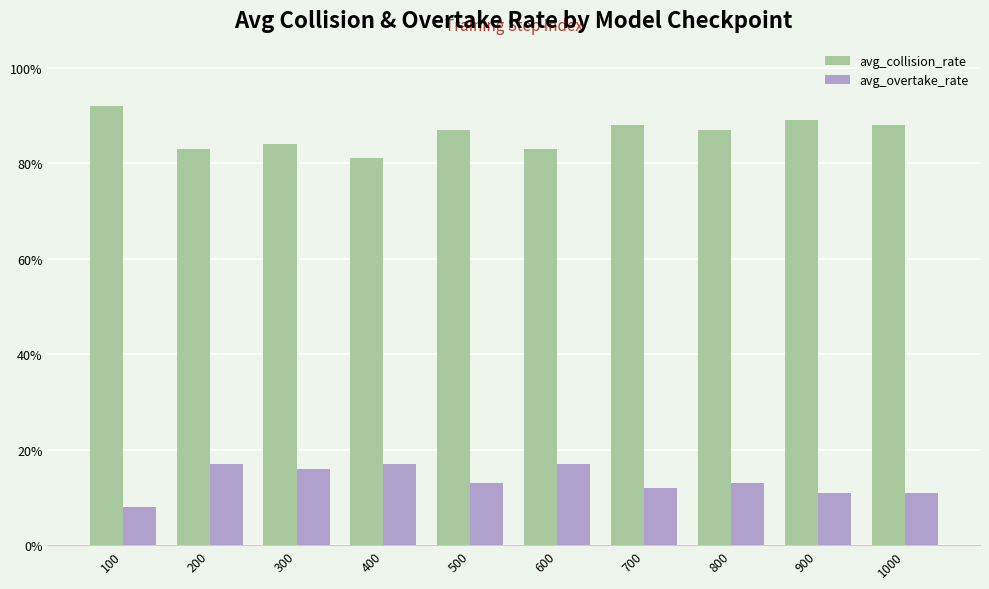

Rank the series at 300 from highest to lowest value.

avg_collision_rate, avg_overtake_rate